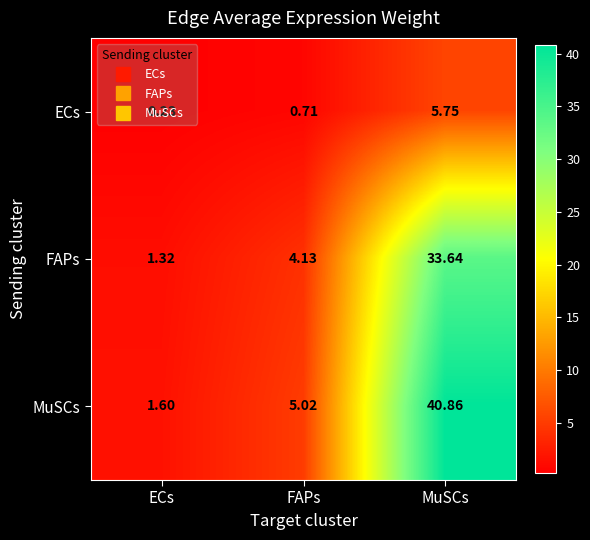

At which label is ECs closest to 2?

FAPs